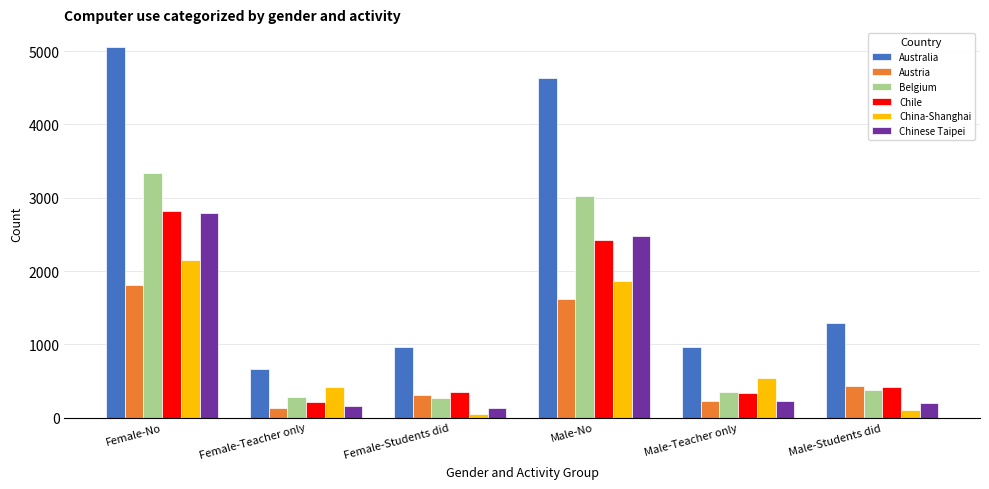

Is it true that Austria equals 741 at Male-Students did?

False